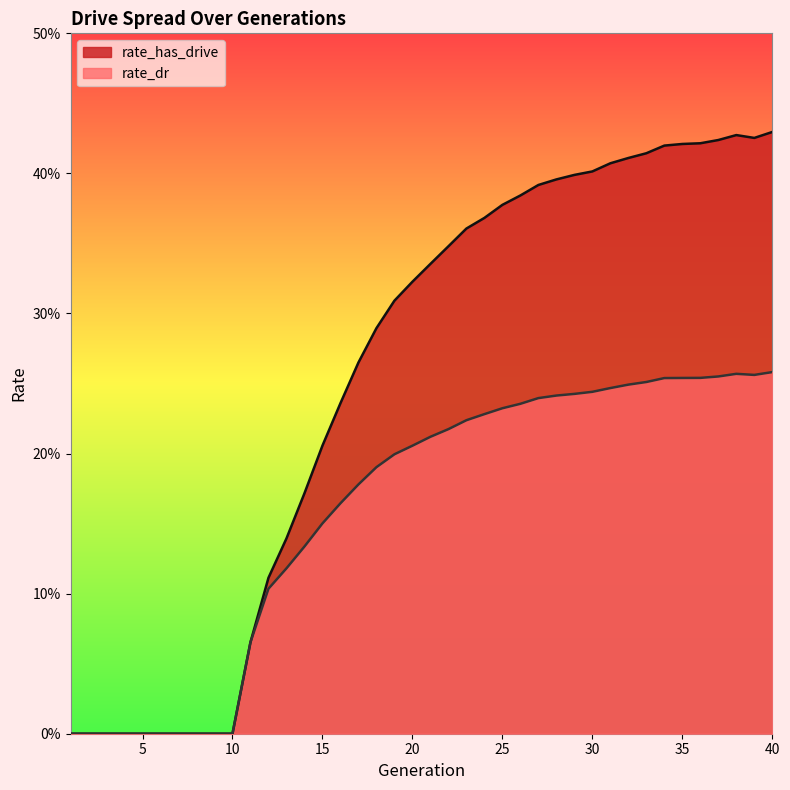

Reading right to left, extract all data points from this chart.

rate_has_drive: 0.4	0.4	0.4	0.4	0.4	0.4	0.4	0.4	0.4	0.4	0.4	0.4	0.4	0.4	0.4	0.4	0.4	0.4	0.3	0.3	0.3	0.3	0.3	0.3	0.2	0.2	0.2	0.1	0.1	0.1	0.0	0.0	0.0	0.0	0.0	0.0	0.0	0.0	0.0	0.0
rate_dr: 0.3	0.3	0.3	0.3	0.3	0.3	0.3	0.3	0.2	0.2	0.2	0.2	0.2	0.2	0.2	0.2	0.2	0.2	0.2	0.2	0.2	0.2	0.2	0.2	0.2	0.2	0.1	0.1	0.1	0.1	0.0	0.0	0.0	0.0	0.0	0.0	0.0	0.0	0.0	0.0